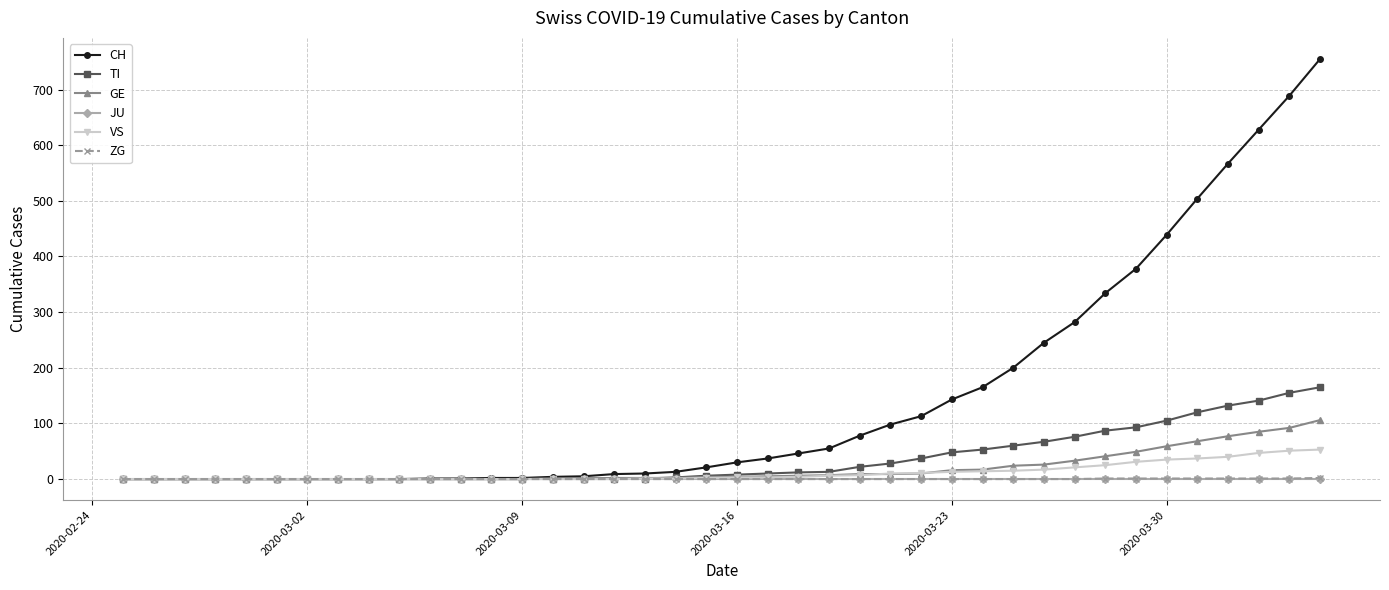

Which series has the largest range (max minus min)?

CH